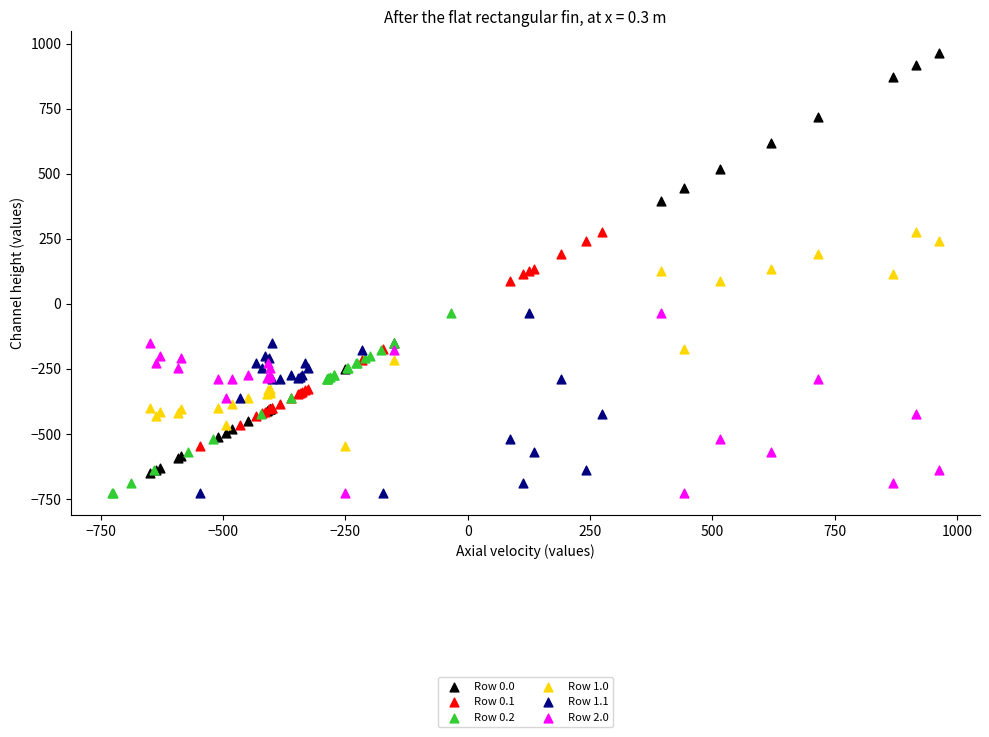

Which series reaches the maximum Y coordinate?

Row 0.0